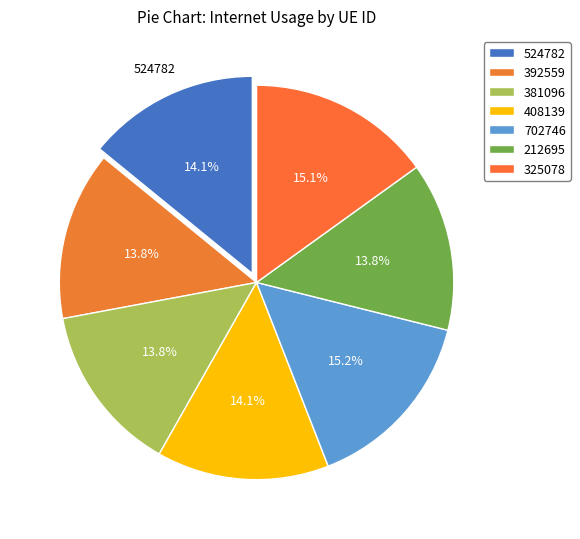

Count the number of slices in the pie.

7